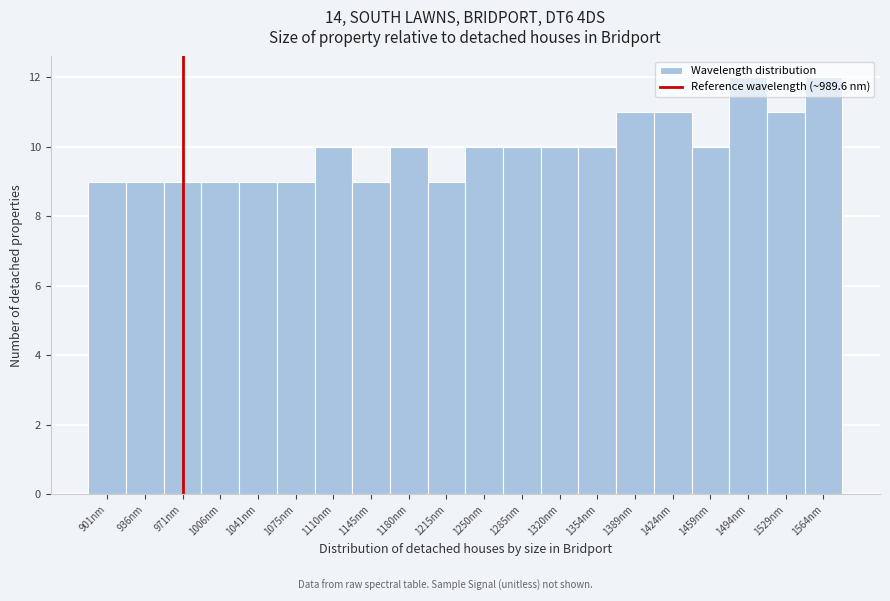

Is it true that the value at 1320nm is 3?

False